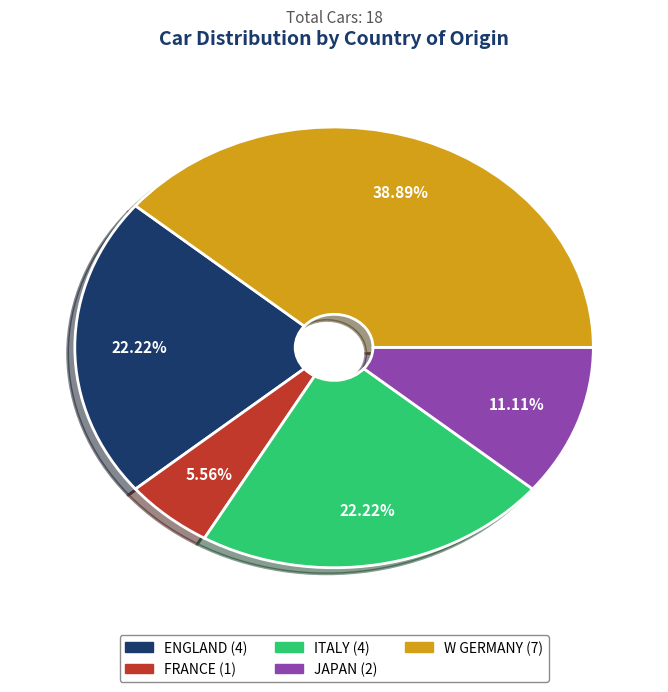

To the nearest percent, what portion does JAPAN represent?

11%